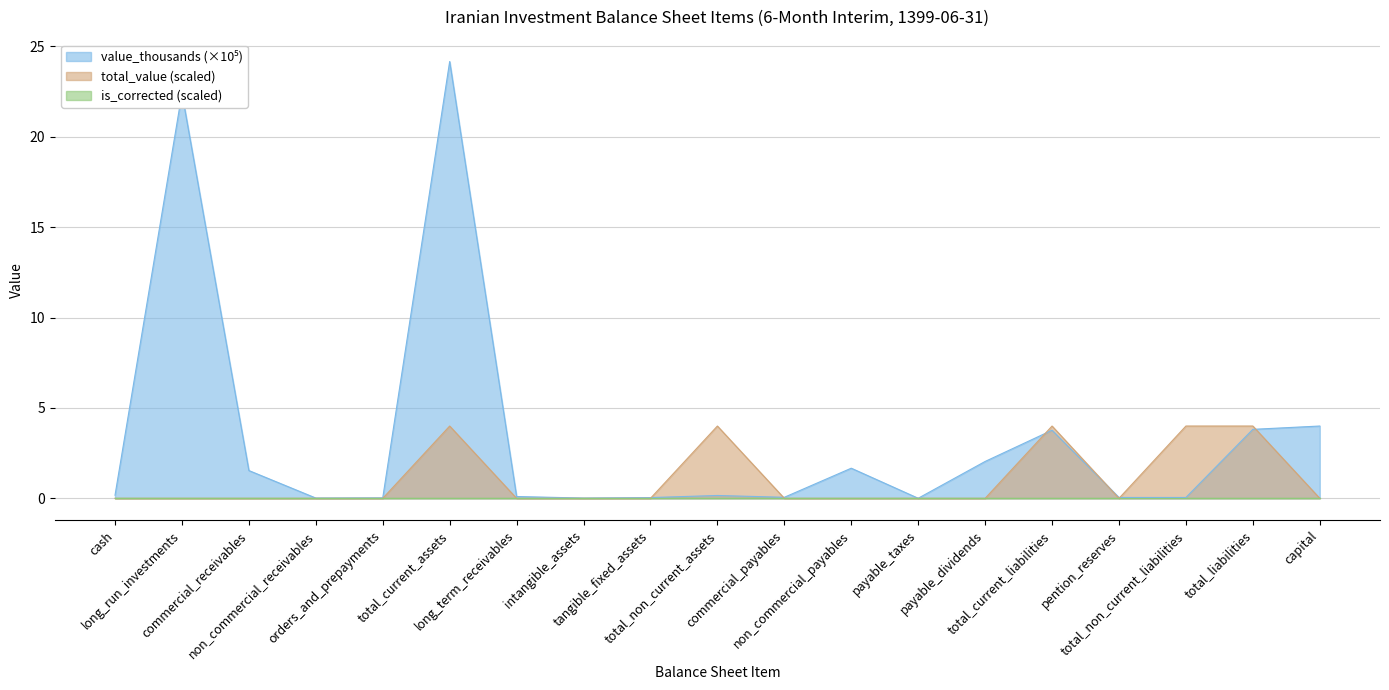

How many lines are shown in the chart?

3